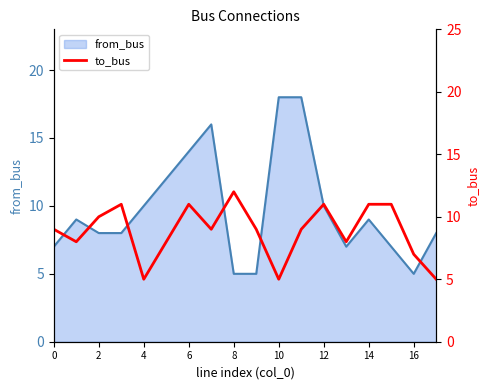

Is it true that from_bus equals 4 at 6?

False